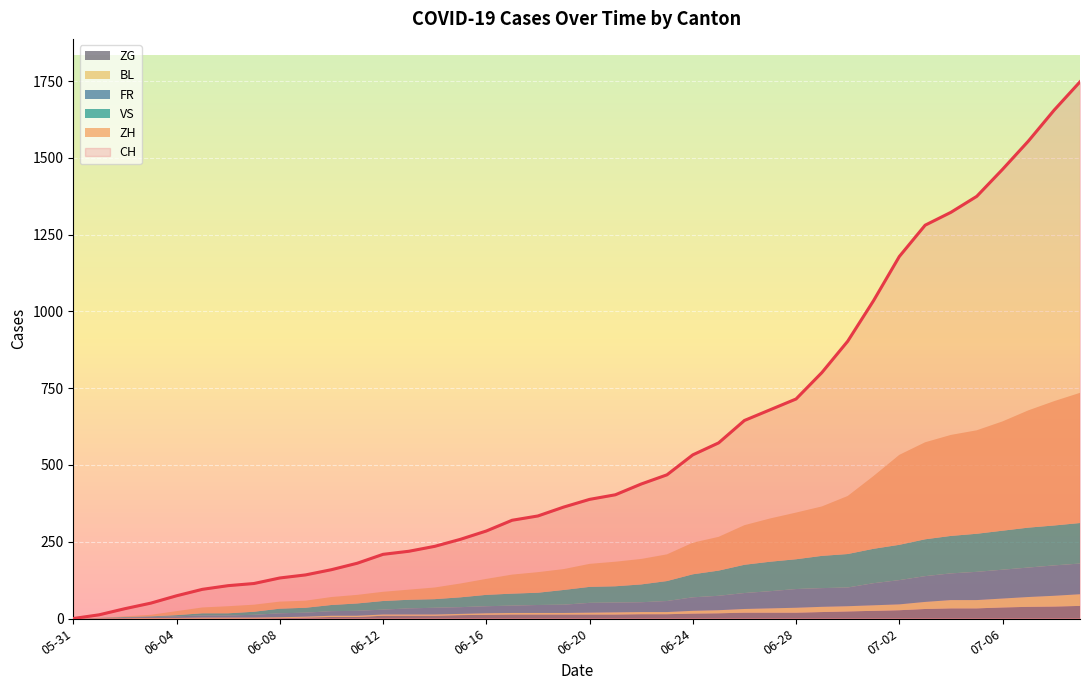

What is the difference between the maximum and second lowest values in the BL series?

37